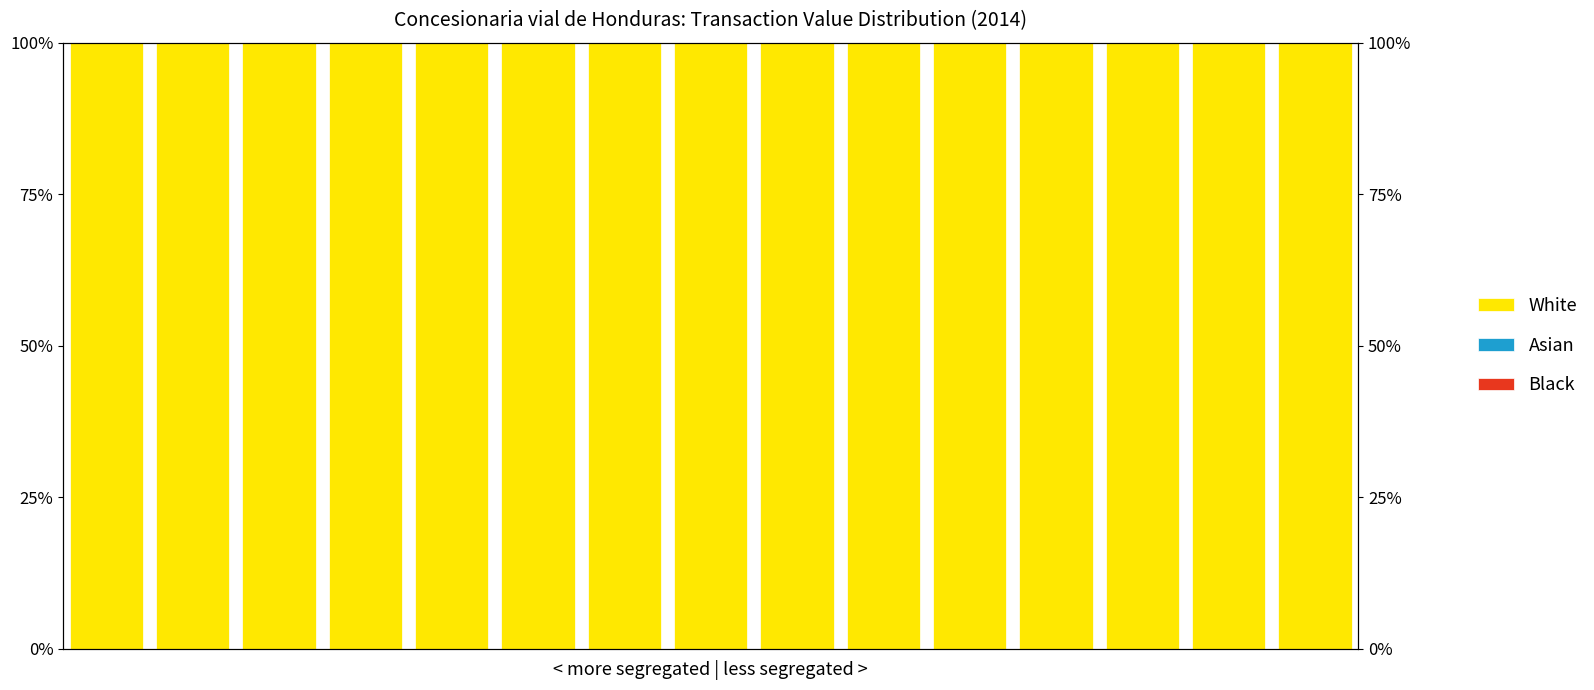

Reading left to right, transcribe all the data shown in this chart.

White: 100.0	100.0	100.0	100.0	100.0	100.0	100.0	100.0	100.0	100.0	100.0	100.0	100.0	100.0	100.0
Asian: 0.0	0.0	0.0	0.0	0.0	0.0	0.0	0.0	0.0	0.0	0.0	0.0	0.0	0.0	0.0
Black: 0.0	0.0	0.0	0.0	0.0	0.0	0.0	0.0	0.0	0.0	0.0	0.0	0.0	0.0	0.0